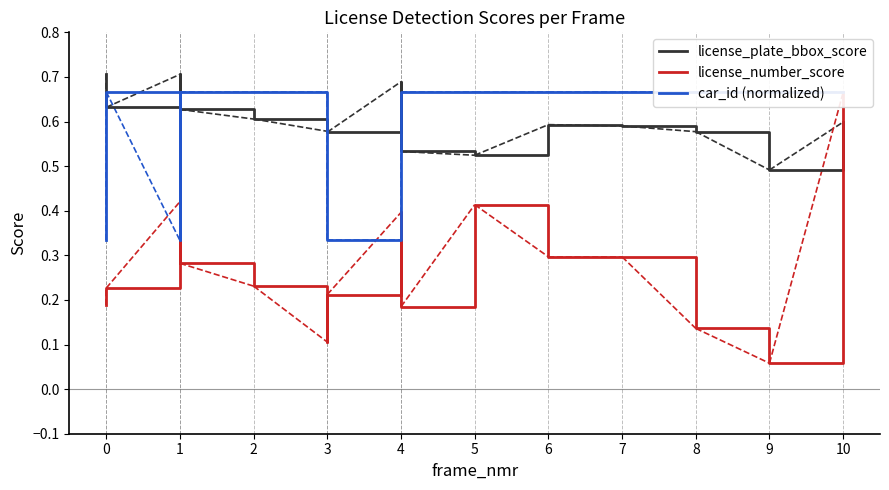

How many intersections are there between license_number_score and car_id (normalized)?

4